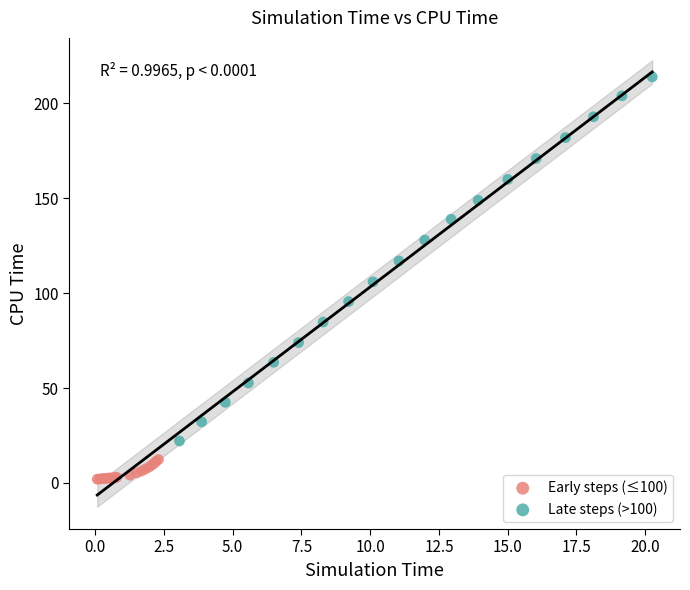

Which series reaches the minimum Y coordinate?

Early steps (≤100)